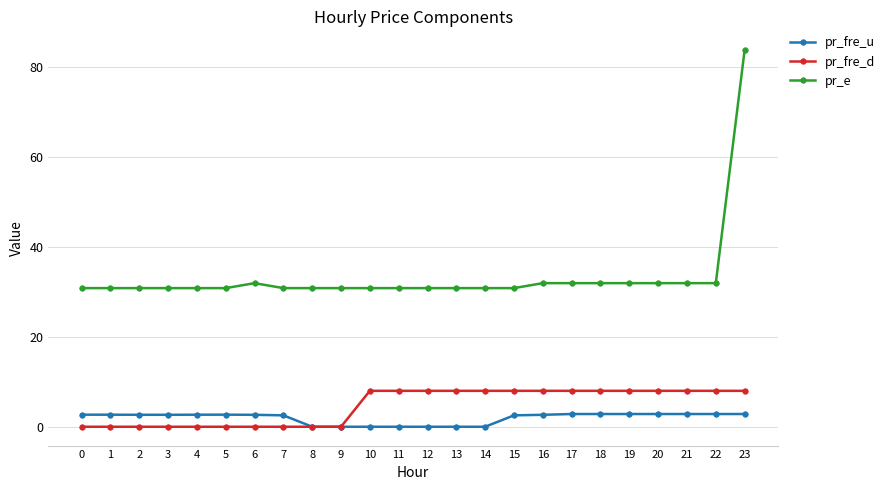

Which series changed the most between 2 and 12?

pr_fre_d